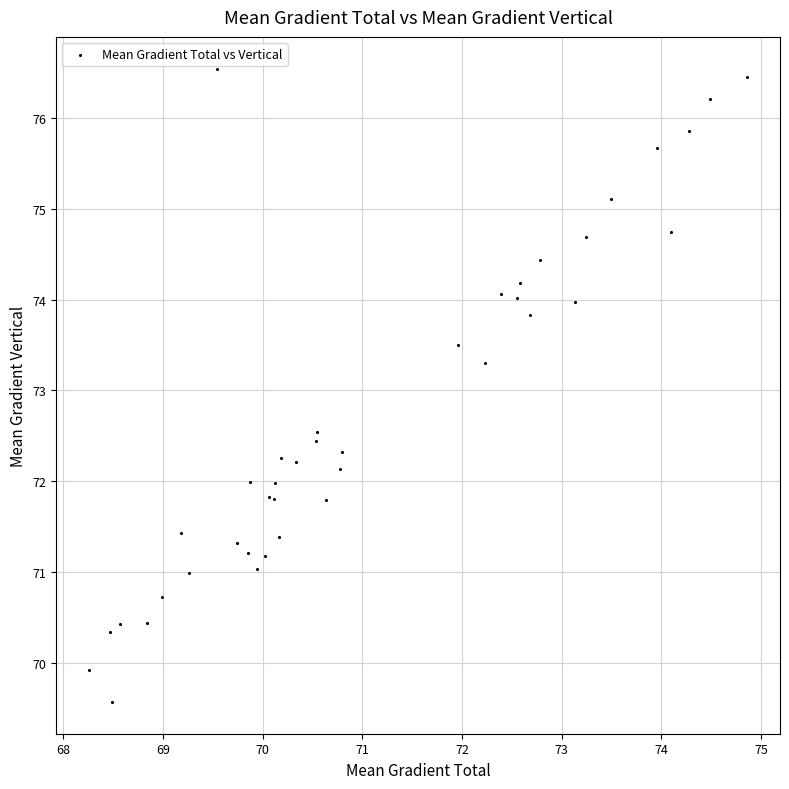

What Y value in the scatter plot is closest to 73?

73.3